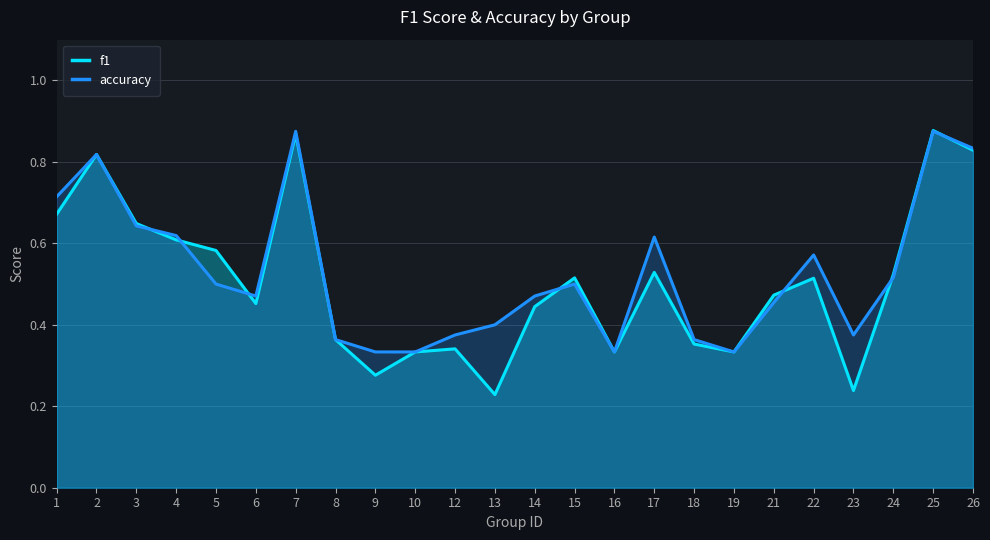

How many times do f1 and accuracy cross each other?

7